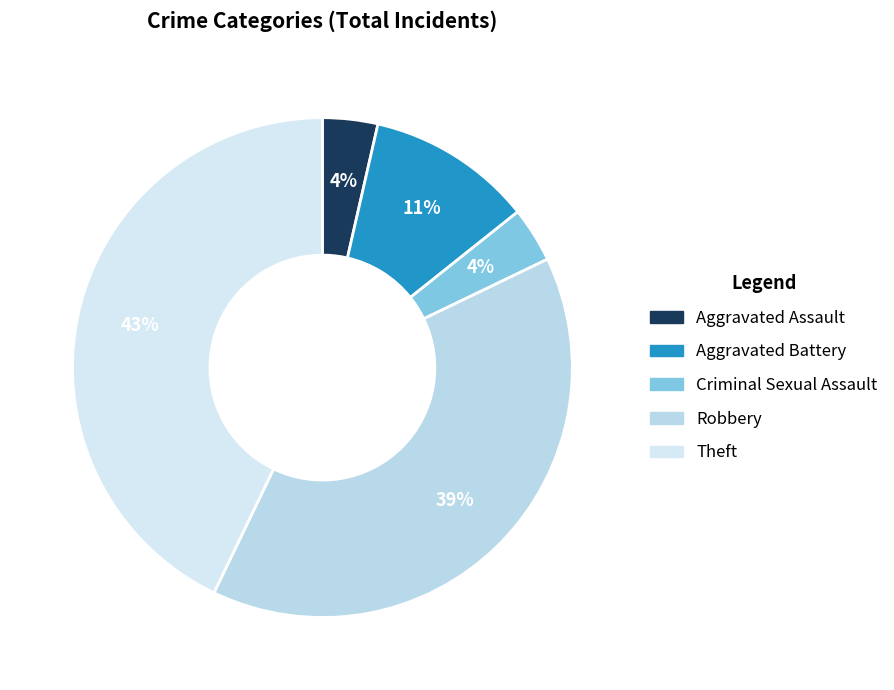

True or false: Aggravated Battery accounts for 15% of the total.

False